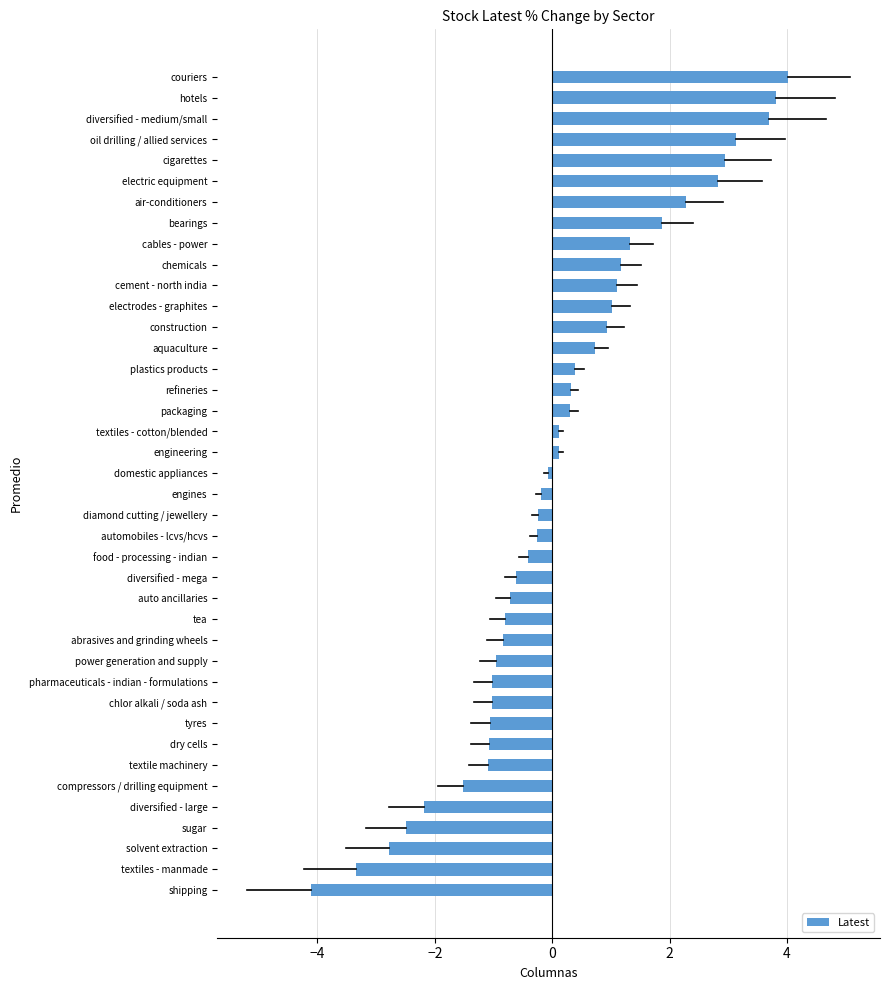

At which category does the chart reach its minimum across all series?

shipping